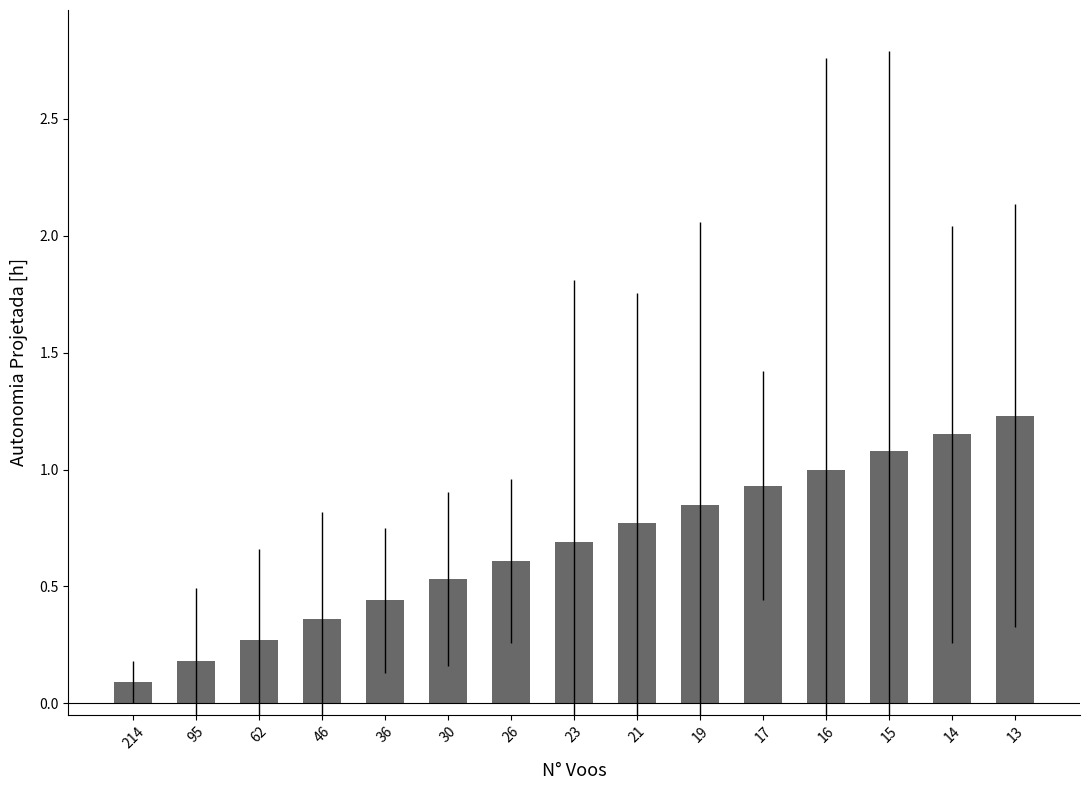

Which has a higher value, 26 or 23?

23